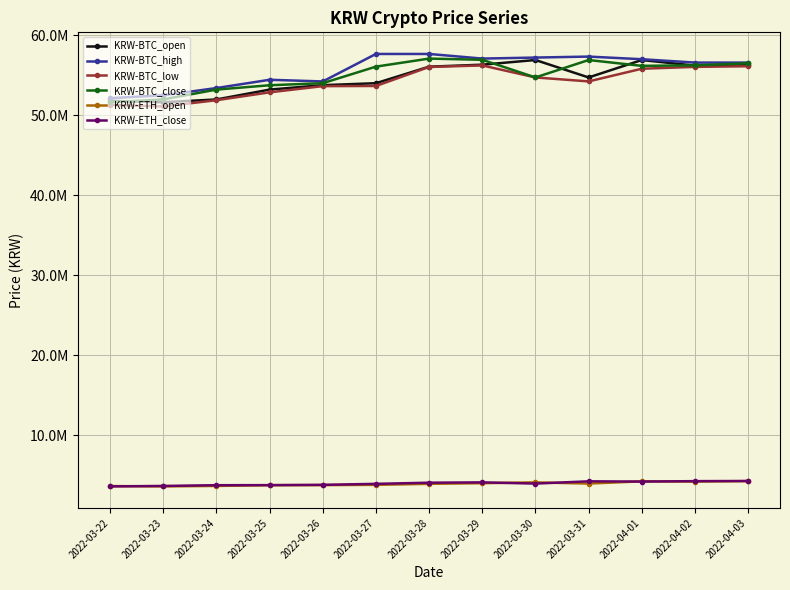

Reading left to right, list all the values displayed in this chart.

KRW-BTC_open: 2022-03-22=51820000	2022-03-23=51641000	2022-03-24=51990000	2022-03-25=53222000	2022-03-26=53775000	2022-03-27=54022000	2022-03-28=56089000	2022-03-29=56336000	2022-03-30=56921000	2022-03-31=54741000	2022-04-01=56918000	2022-04-02=56223000	2022-04-03=56285000
KRW-BTC_high: 2022-03-22=52150000	2022-03-23=52511000	2022-03-24=53416000	2022-03-25=54450000	2022-03-26=54241000	2022-03-27=57678000	2022-03-28=57678000	2022-03-29=57100000	2022-03-30=57227000	2022-03-31=57350000	2022-04-01=57020000	2022-04-02=56599000	2022-04-03=56599000
KRW-BTC_low: 2022-03-22=51300000	2022-03-23=51118000	2022-03-24=51893000	2022-03-25=52880000	2022-03-26=53654000	2022-03-27=53674000	2022-03-28=56051000	2022-03-29=56243000	2022-03-30=54740000	2022-03-31=54246000	2022-04-01=55830000	2022-04-02=56063000	2022-04-03=56141000
KRW-BTC_close: 2022-03-22=51638000	2022-03-23=52000000	2022-03-24=53222000	2022-03-25=53766000	2022-03-26=54022000	2022-03-27=56094000	2022-03-28=57099000	2022-03-29=56948000	2022-03-30=54741000	2022-03-31=56919000	2022-04-01=56190000	2022-04-02=56256000	2022-04-03=56509000
KRW-ETH_open: 2022-03-22=3654000	2022-03-23=3612000	2022-03-24=3671000	2022-03-25=3761000	2022-03-26=3773000	2022-03-27=3806000	2022-03-28=3934000	2022-03-29=4015000	2022-03-30=4116000	2022-03-31=3965000	2022-04-01=4247000	2022-04-02=4217000	2022-04-03=4271000
KRW-ETH_close: 2022-03-22=3612000	2022-03-23=3670000	2022-03-24=3761000	2022-03-25=3773000	2022-03-26=3806000	2022-03-27=3933000	2022-03-28=4076000	2022-03-29=4116000	2022-03-30=3965000	2022-03-31=4247000	2022-04-01=4218000	2022-04-02=4270000	2022-04-03=4290000